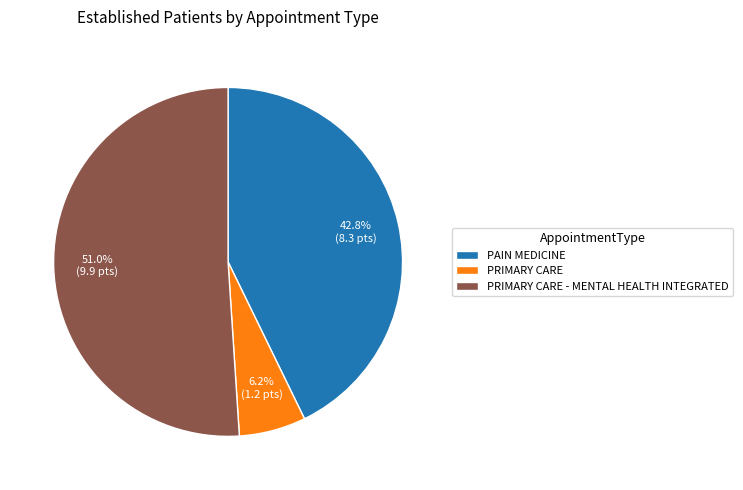

To the nearest percent, what is the difference between the largest and smallest slice percentages?

45%